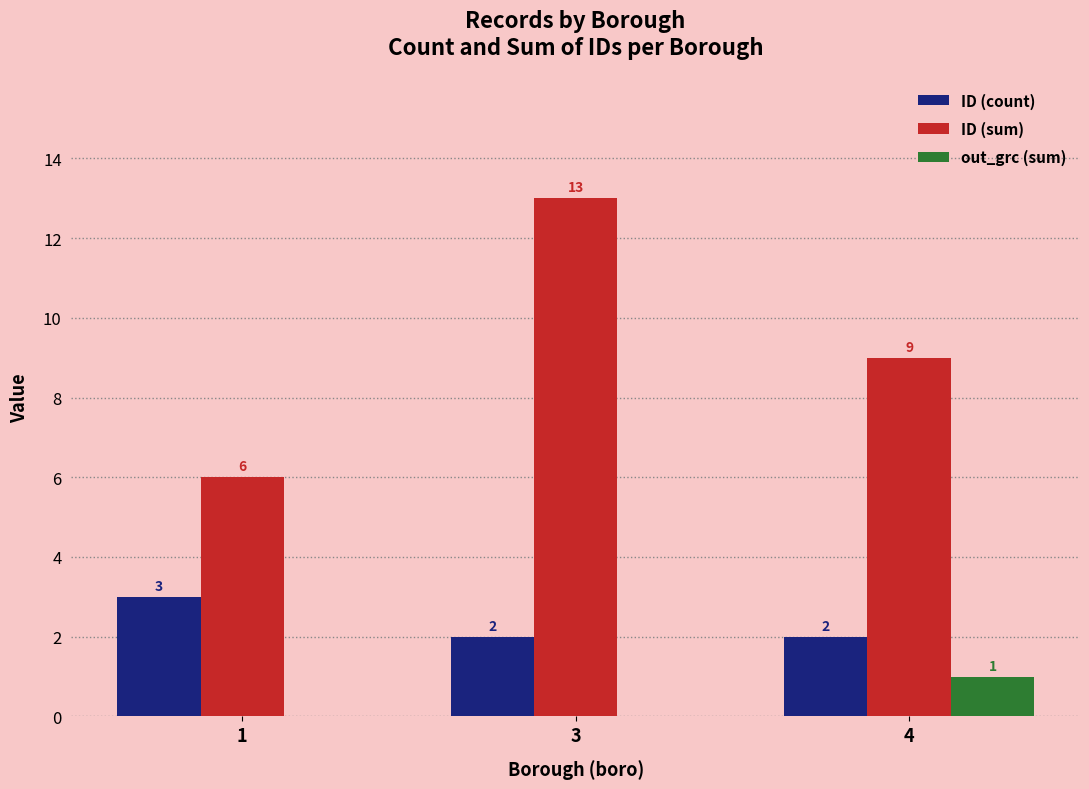

Which series changed the most between 1 and 4?

ID (sum)